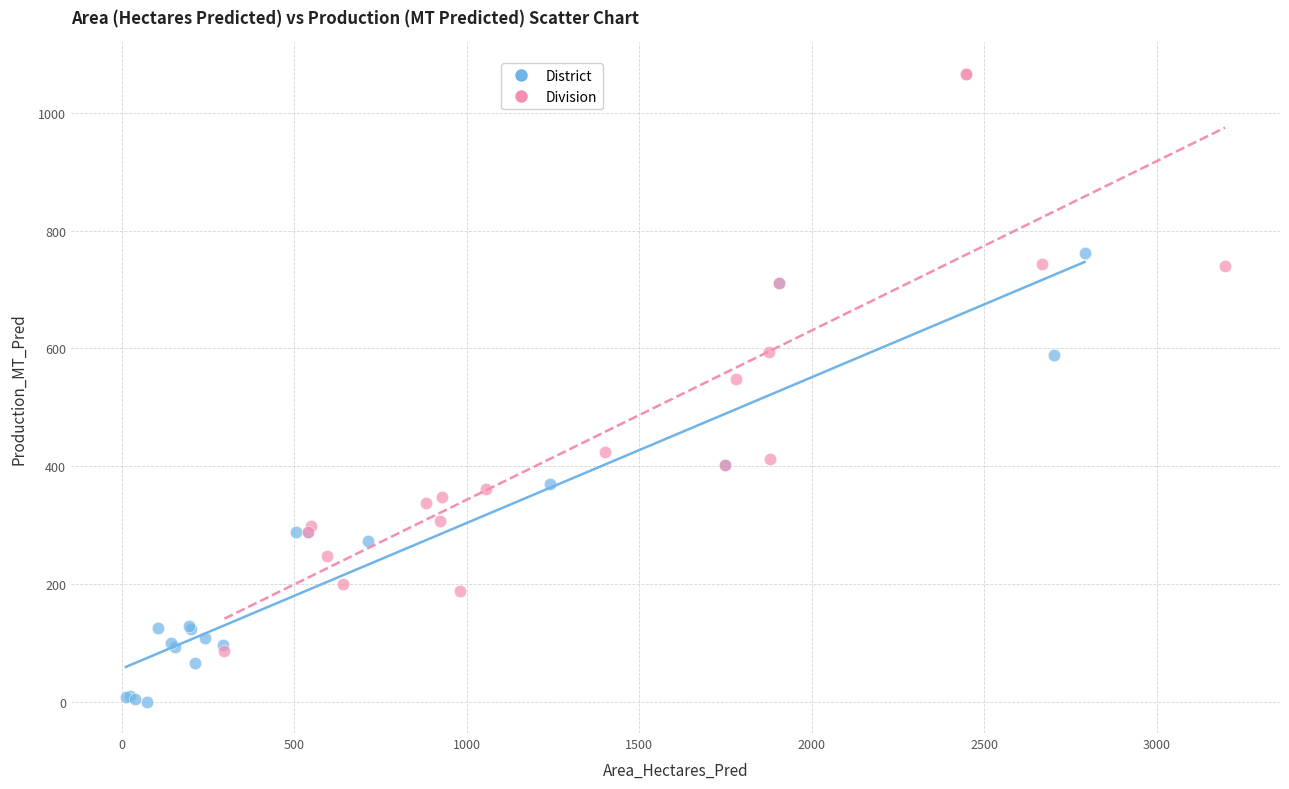

Which series contains the highest Y value?

Division